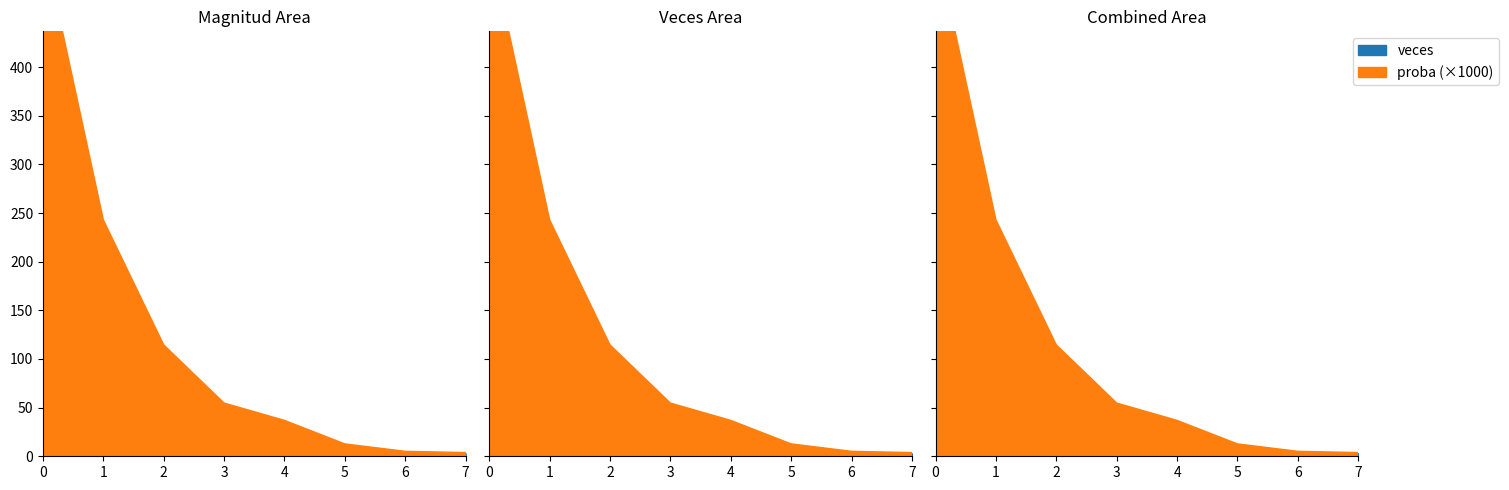

What is the spread (max minus min) of values at 7?

3.0